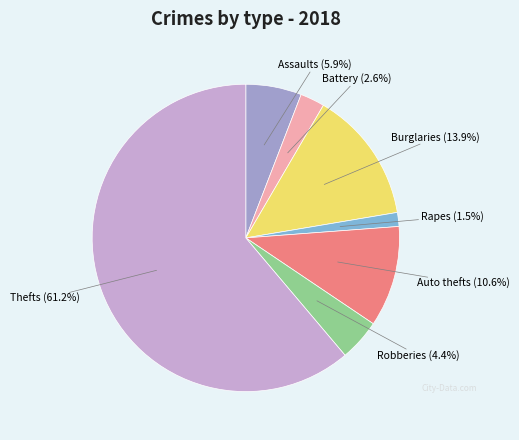

Does any single category account for the majority?

Yes